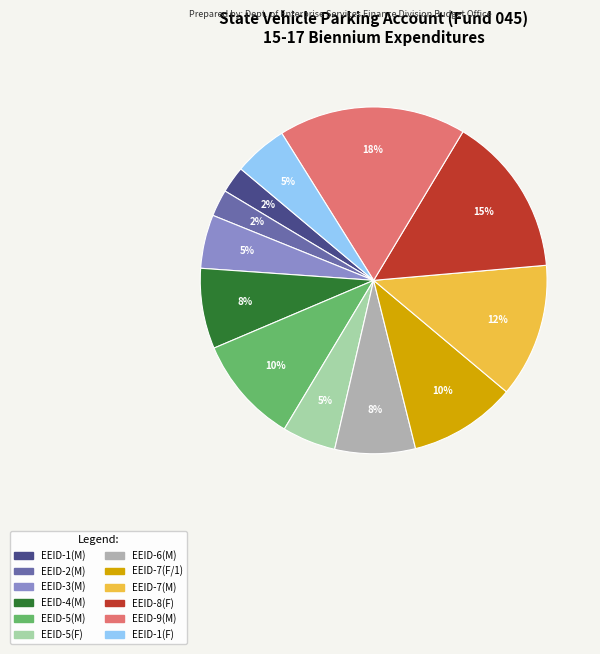

Which has a higher value, EEID-7(F/1) or EEID-1(F)?

EEID-7(F/1)